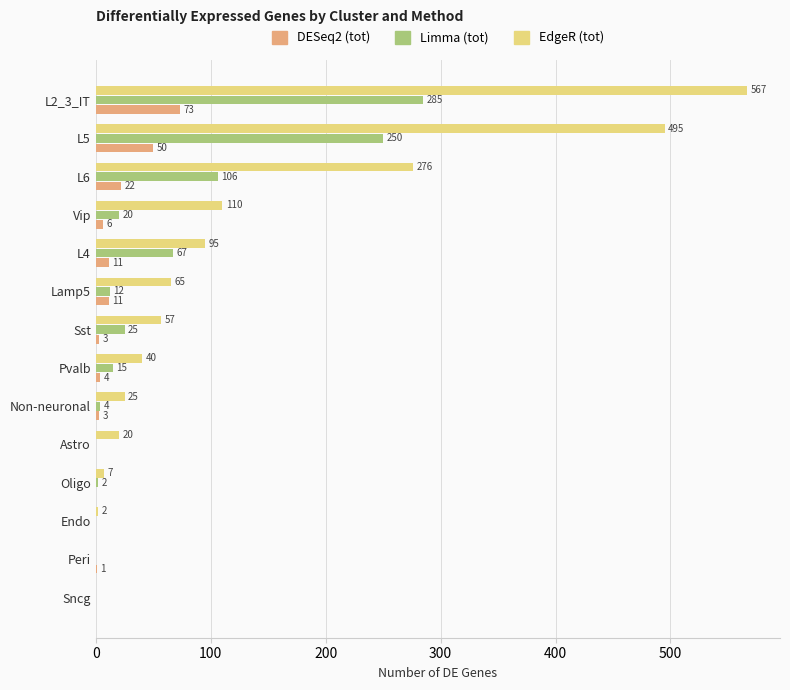

What are all the series names shown in the legend?

DESeq2 (tot), Limma (tot), EdgeR (tot)